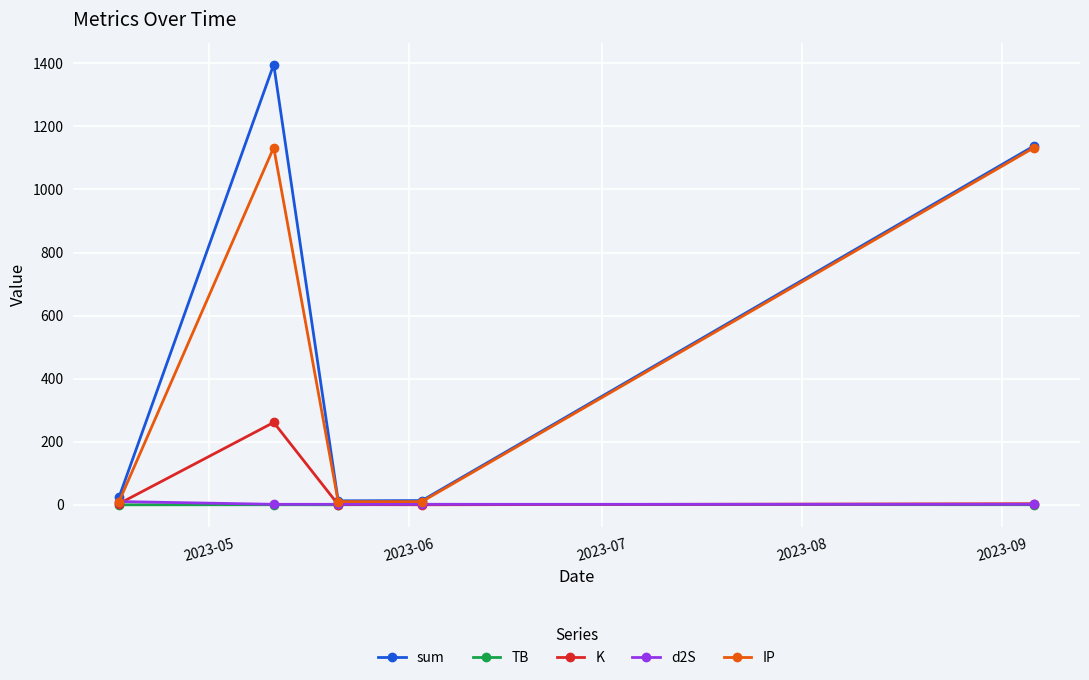

In IP, how many points are higher than both neighbors (excluding endpoints)?

1